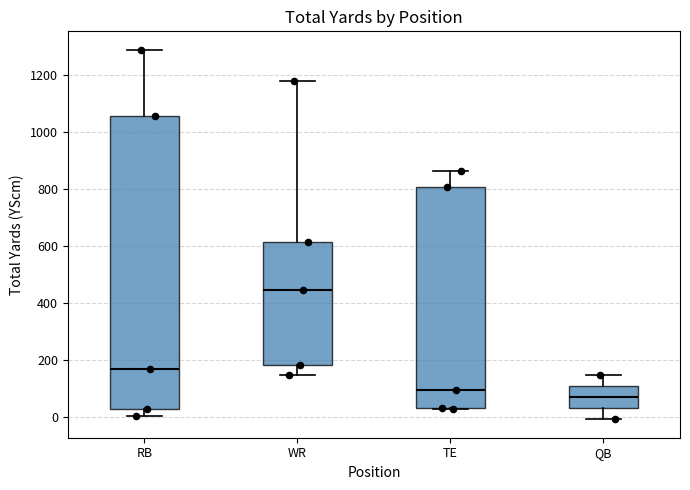

Comparing the boxes themselves (not the whiskers), which one is the tallest?

RB